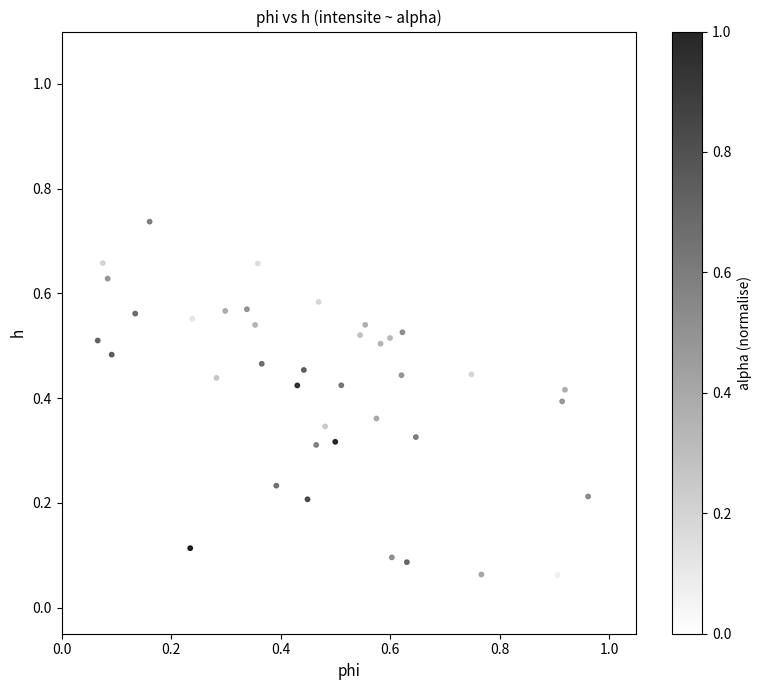

What is the range of X values (max minus min)?

0.9